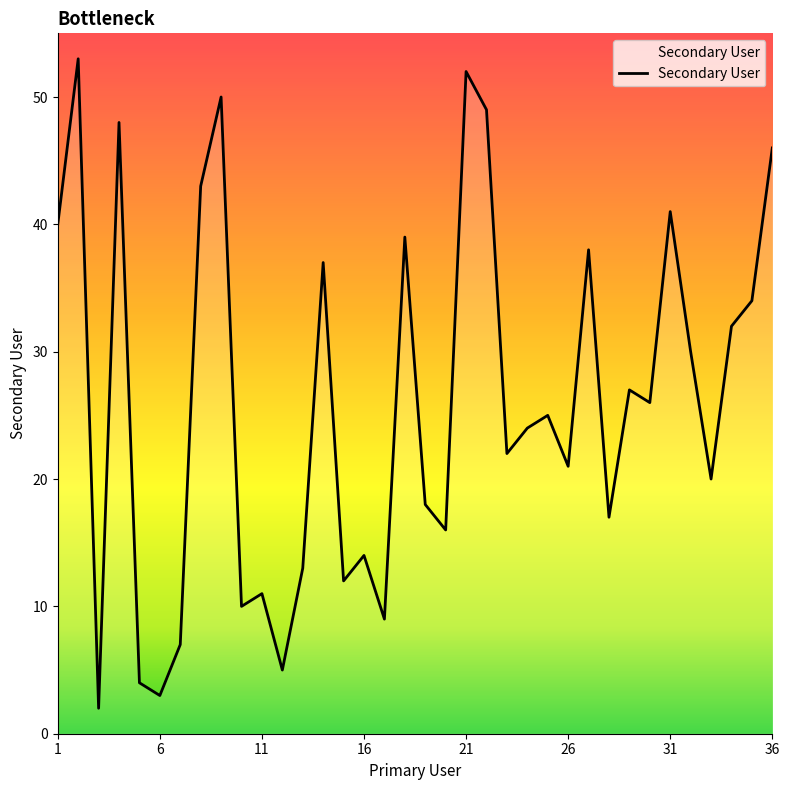

What is the greatest value displayed?

53